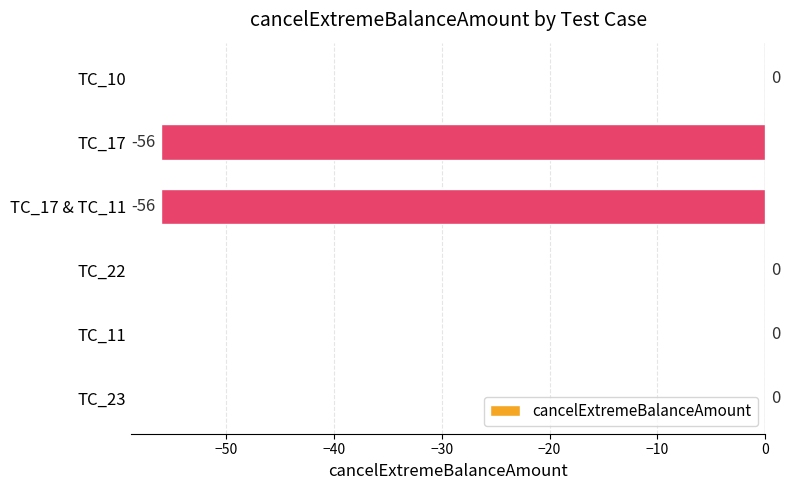

Where is the data nearest to the value -28?

TC_10